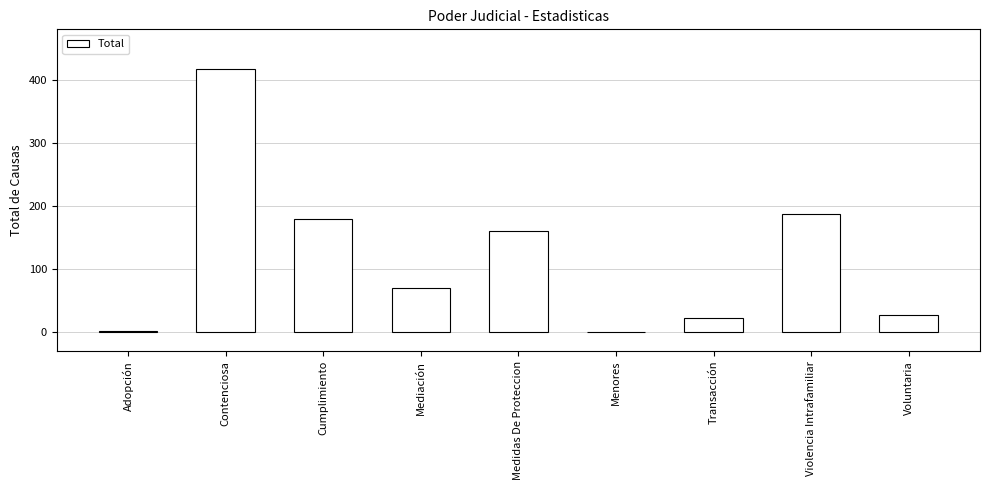

Are the bars horizontal?

No